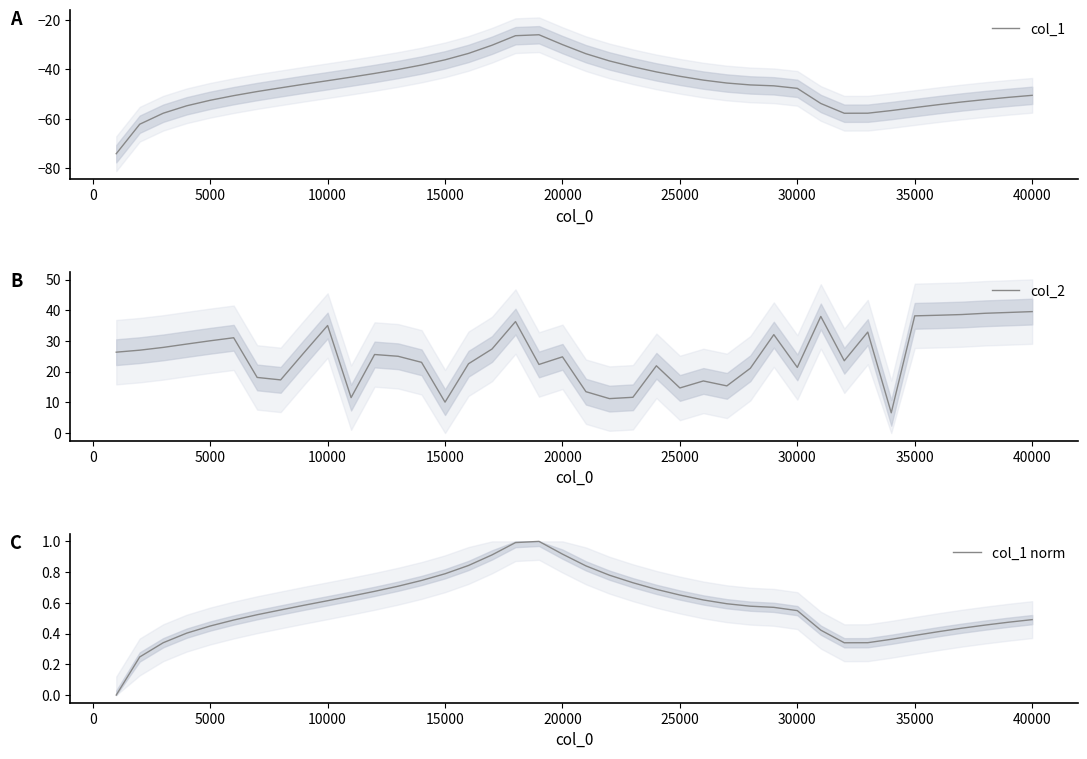

True or false: col_1 norm and col_2 intersect in this chart.

False